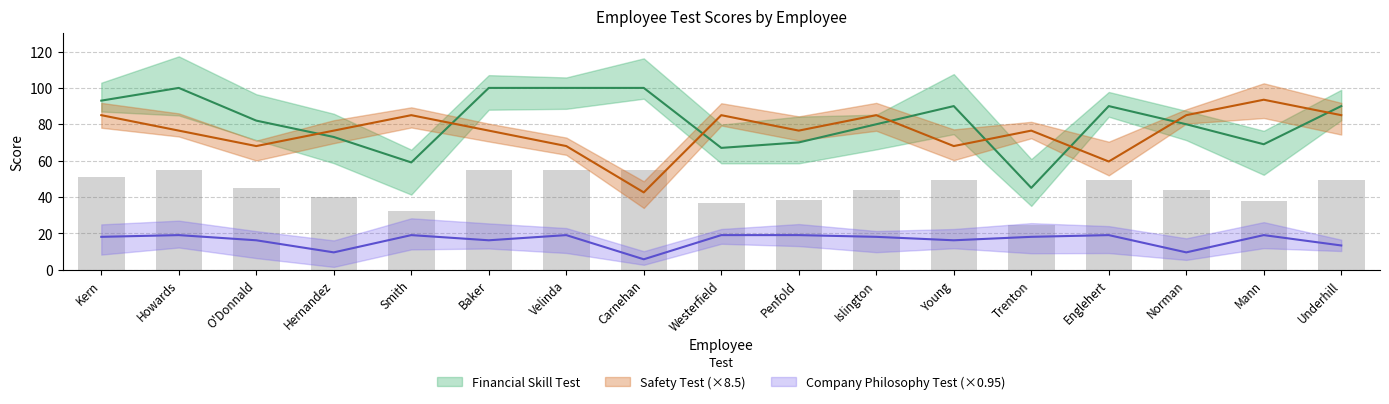

What is the difference between the Safety Test values at Westerfield and Trenton?

8.5